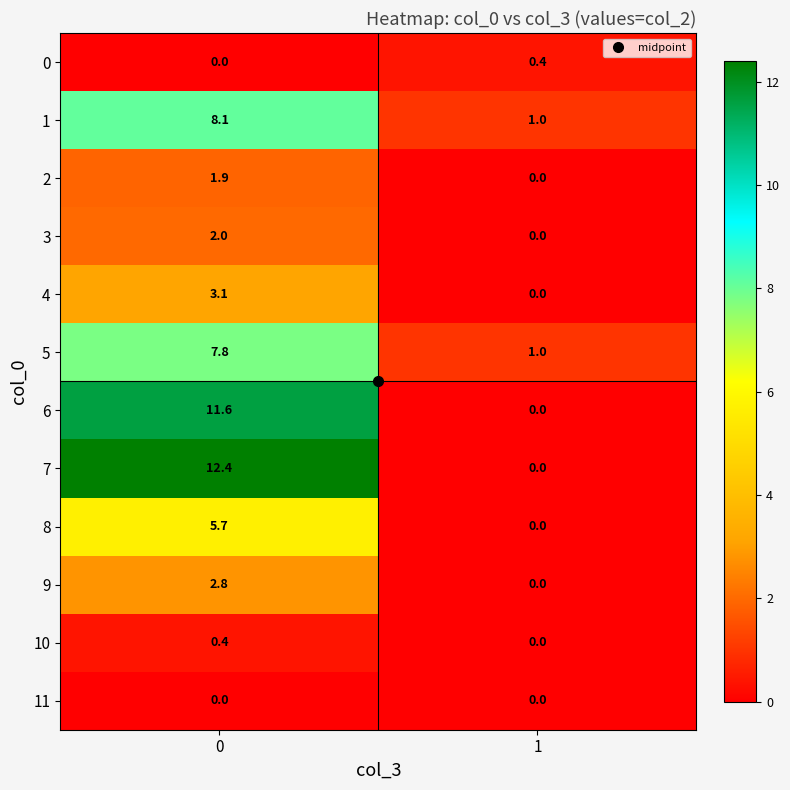

Is it true that 2 equals 0.0 at 1?

True